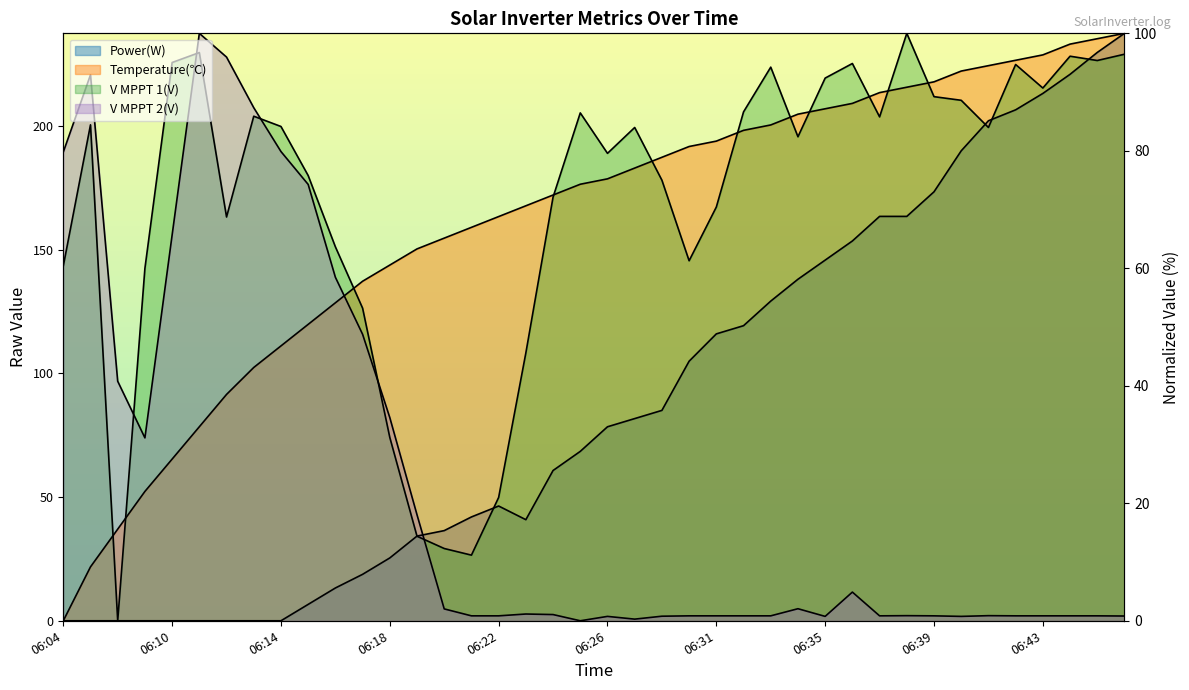

How many lines are shown in the chart?

4